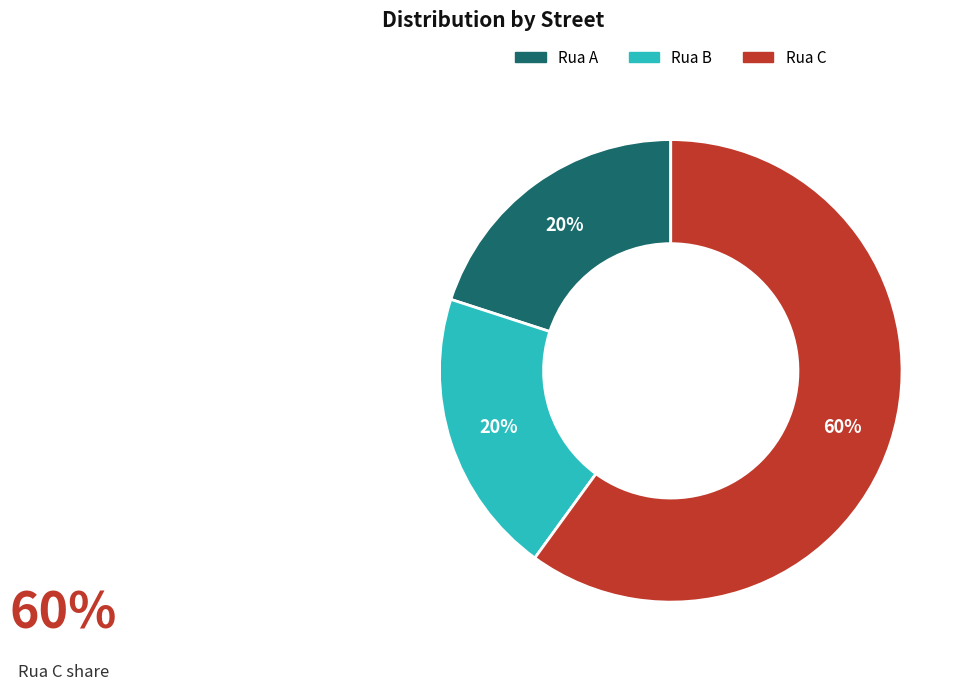

Do Rua A and Rua B together represent more than half of the pie?

No